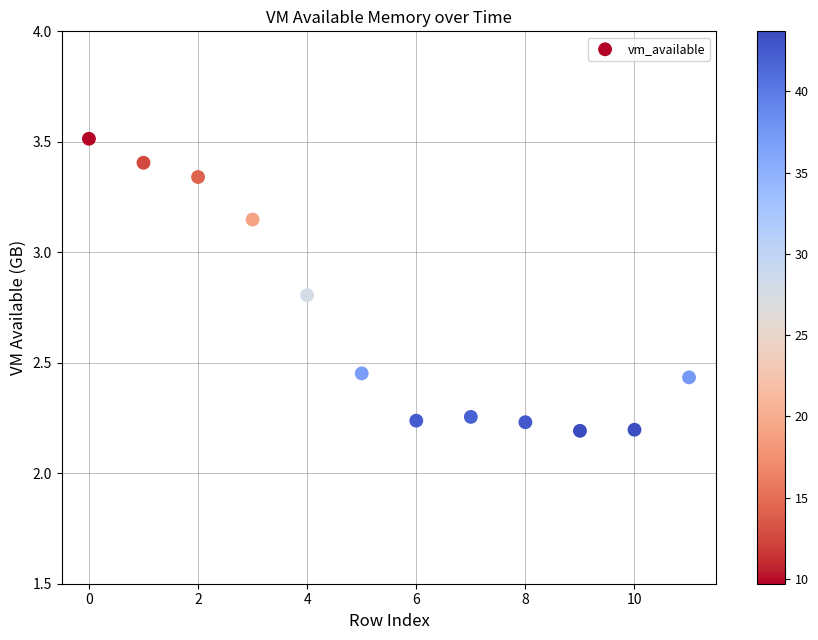

What is the range of Y values (max minus min)?

1.3